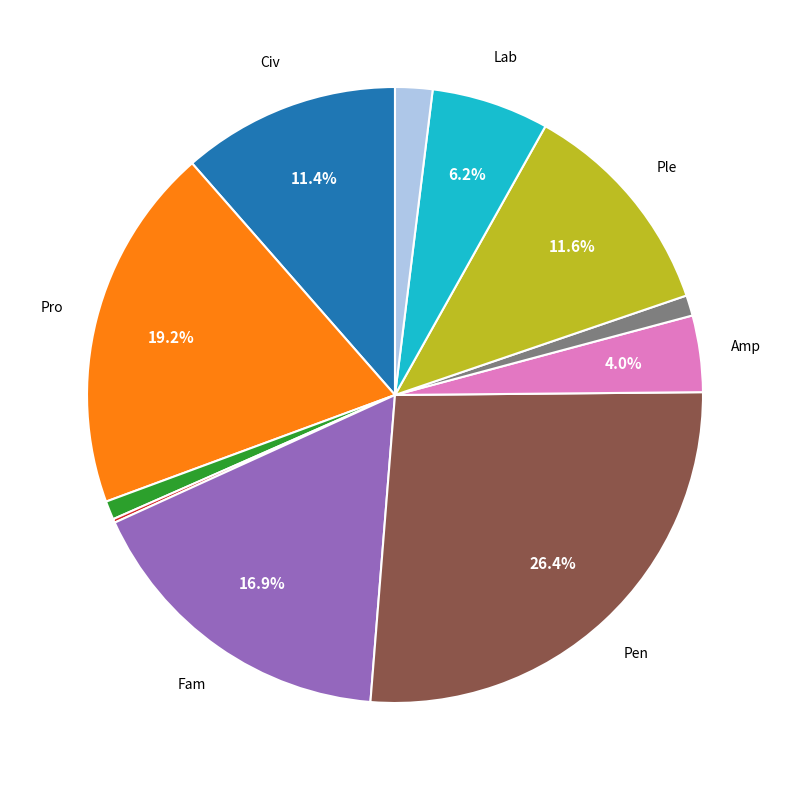

Does any single category account for the majority?

No